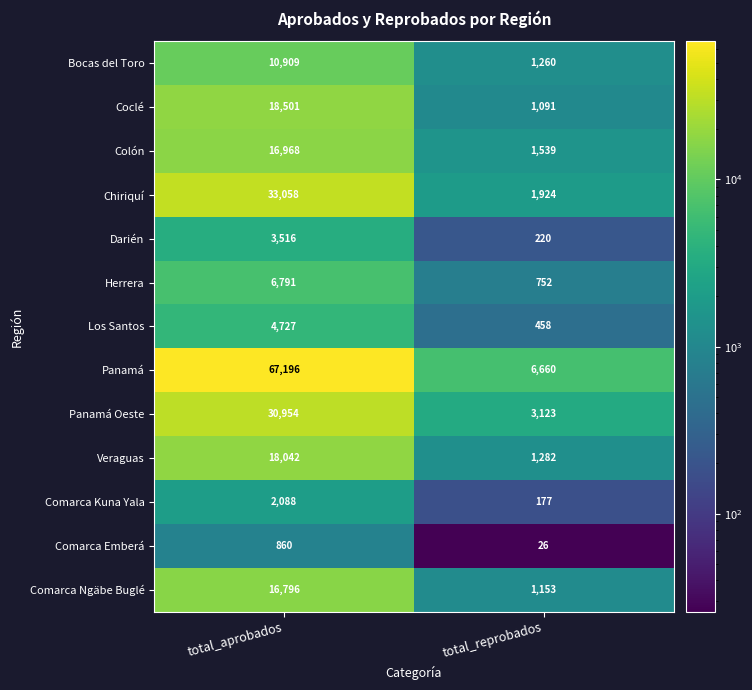

The value of Los Santos at total_aprobados is 6571. True or false?

False